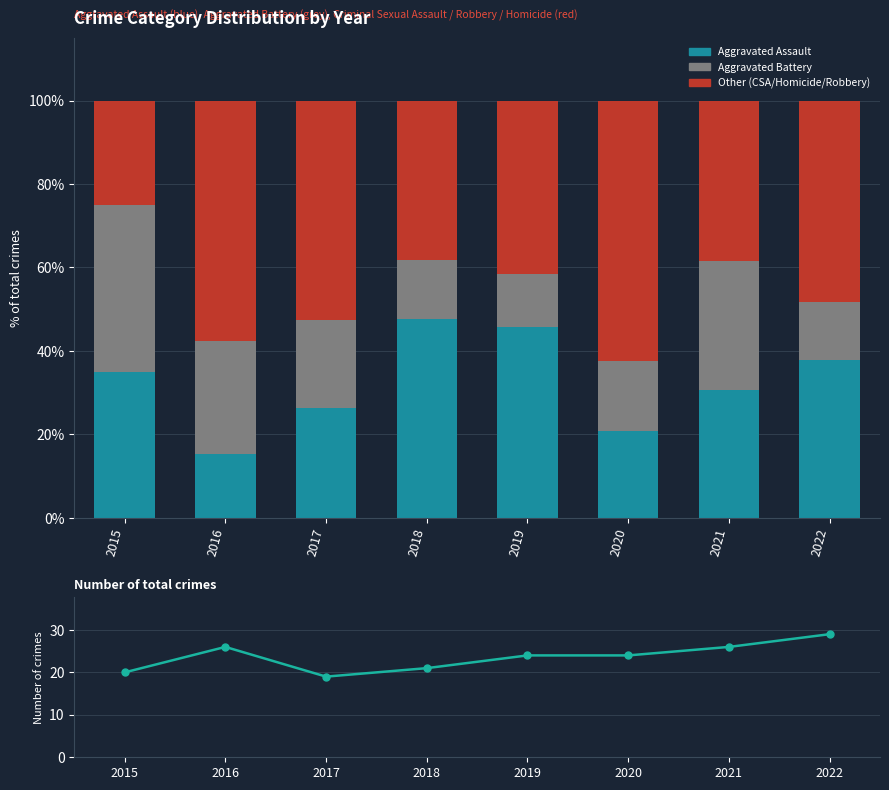

Between 2016 and 2021, which series saw the biggest shift?

Robbery